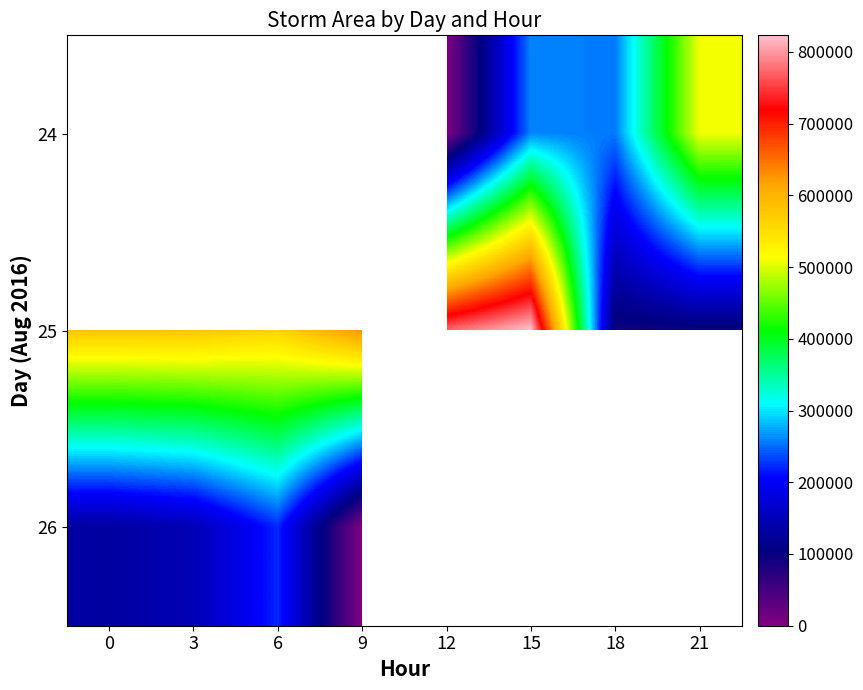

Between 0 and 6, which series saw the biggest shift?

26